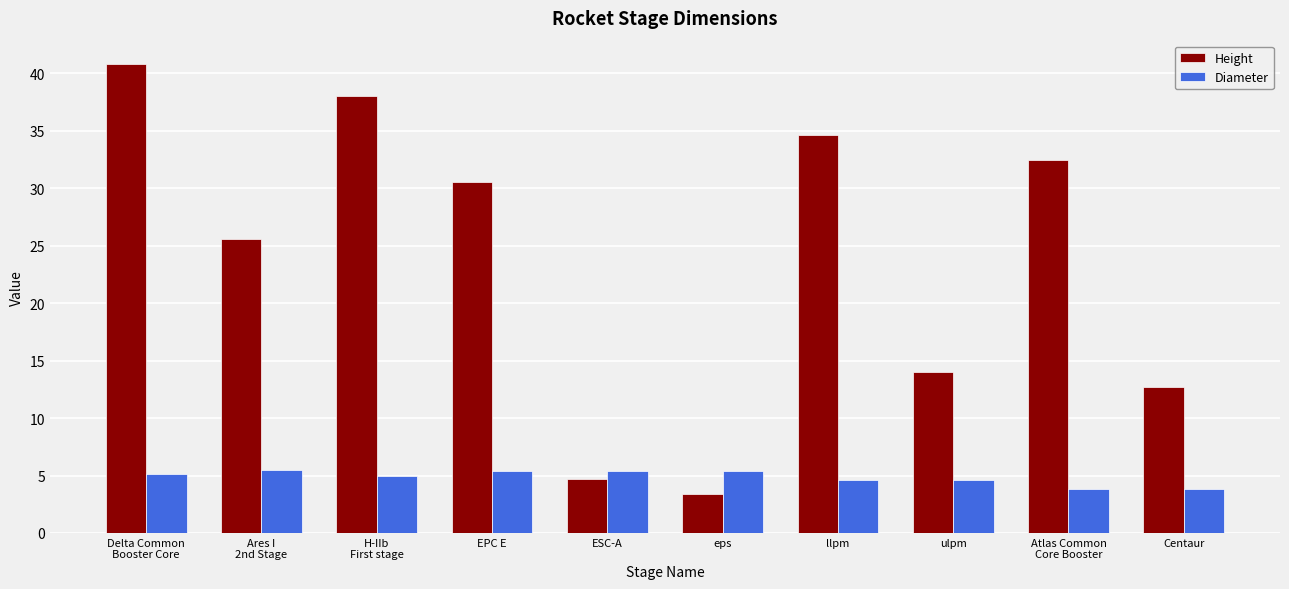

Is the value of Height at Atlas Common
Core Booster greater than the value of Diameter at ESC-A?

Yes